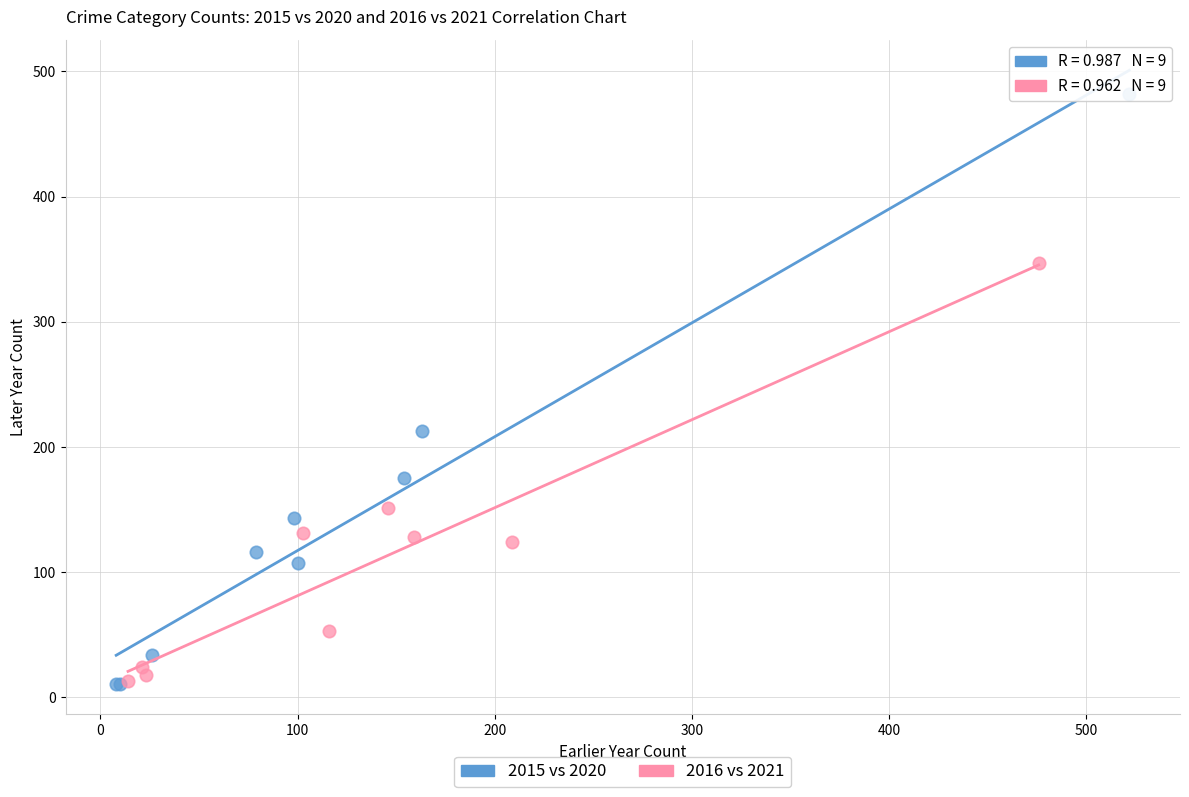

Which series reaches the maximum Y coordinate?

2015 vs 2020